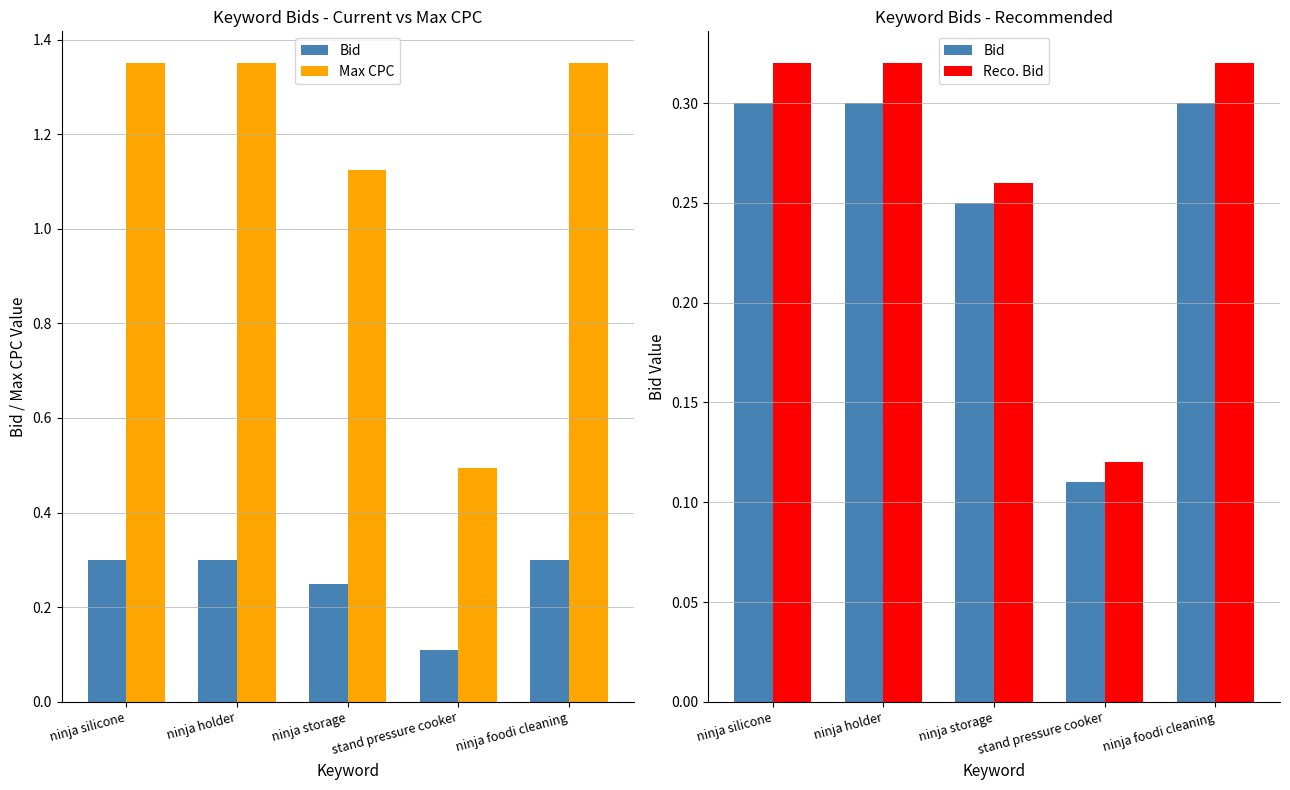

What is the minimum value shown in the chart?

0.1